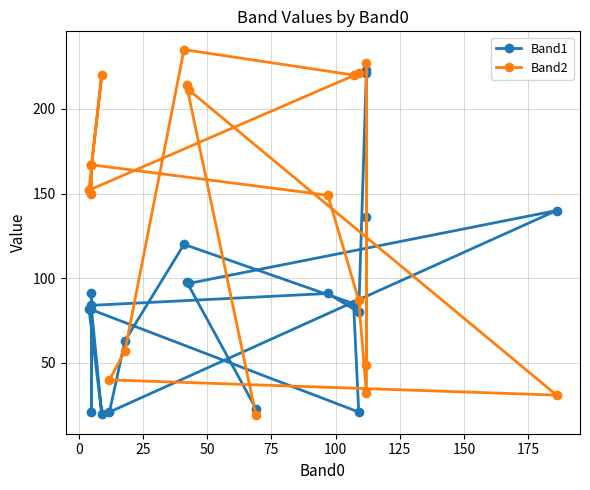

At how many categories does at least one series exceed 38?

19